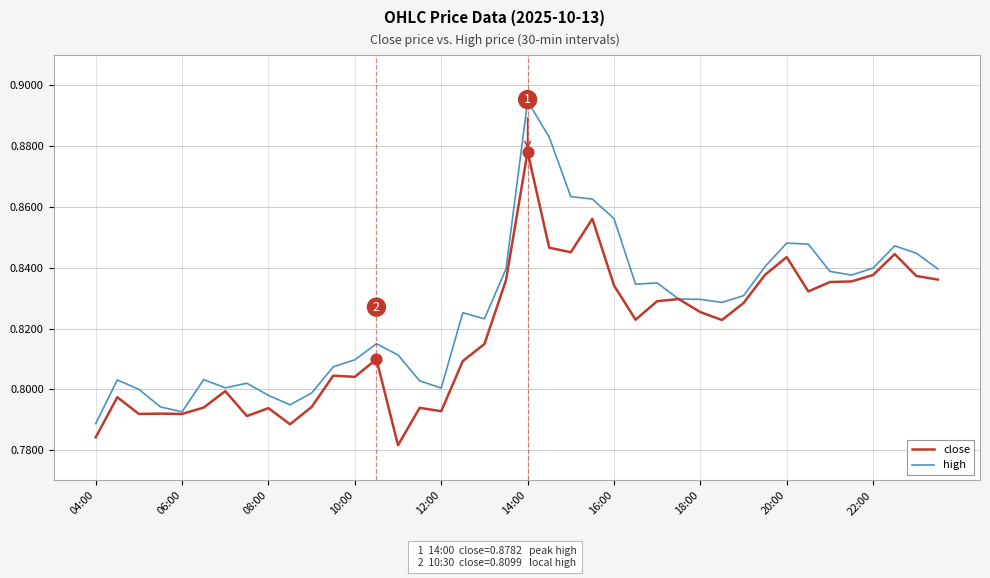

Which series has the largest range (max minus min)?

high